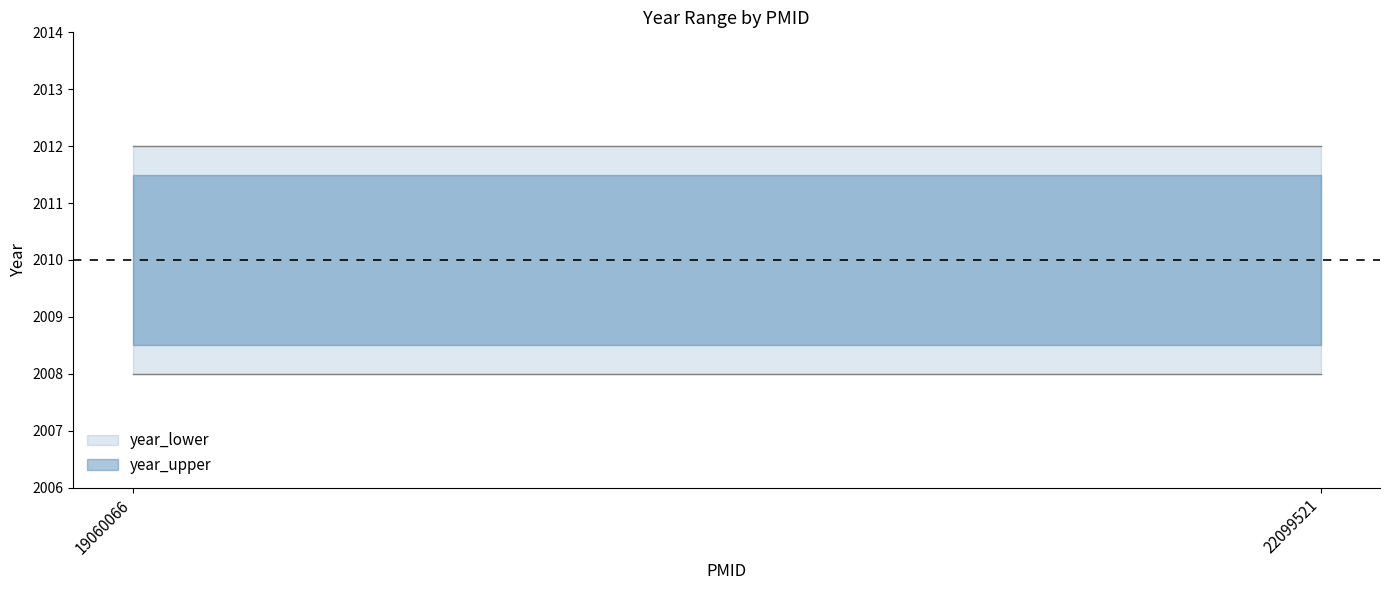

Which series has the widest spread of values?

year_lower